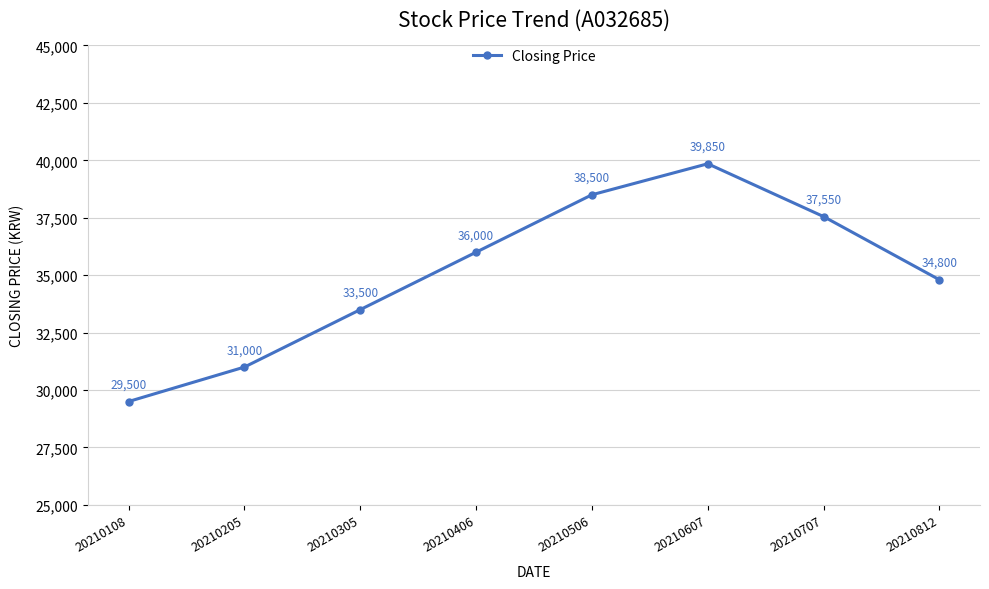

What is the average value?

35088